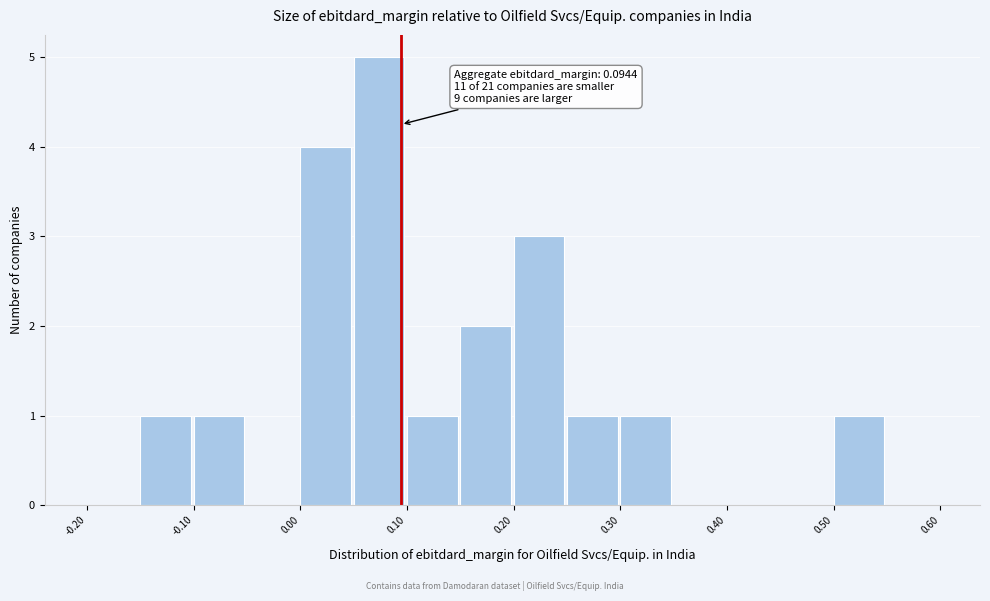

Which range on the x-axis has the tallest bar?

0.05 to 0.10